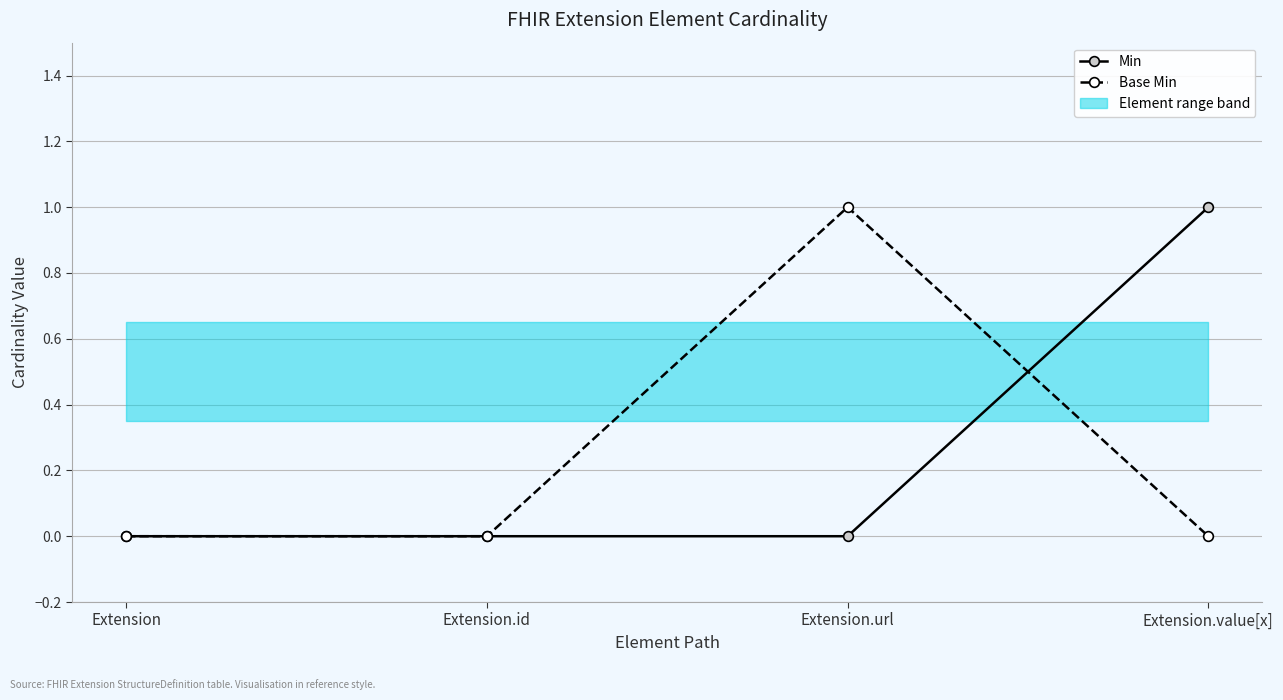

Reading right to left, extract all data points from this chart.

Min: Extension.value[x]=1	Extension.url=0	Extension.id=0	Extension=0
Base Min: Extension.value[x]=0	Extension.url=1	Extension.id=0	Extension=0